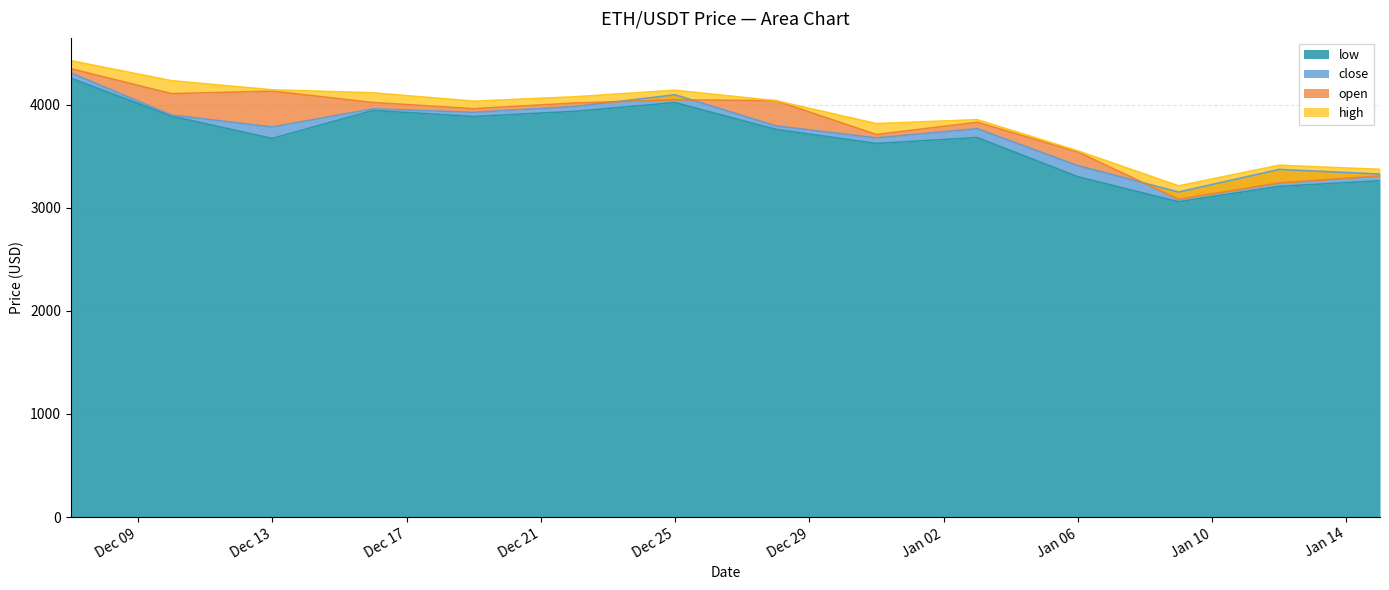

How many interior local peaks does the open series have?

3